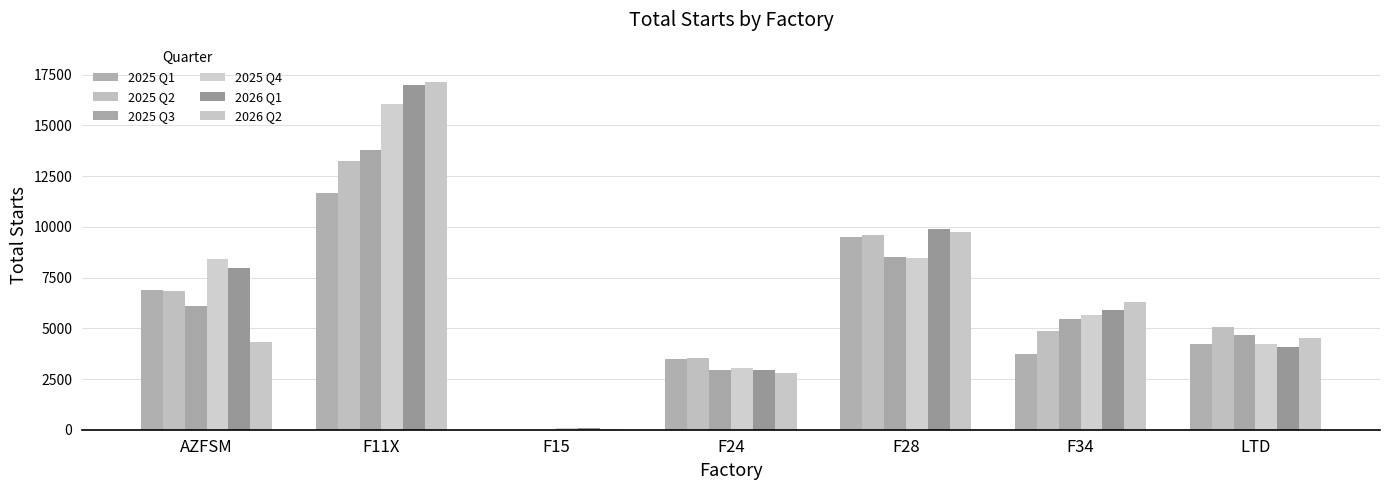

At which label does 2025 Q2 first exceed 5050?

AZFSM